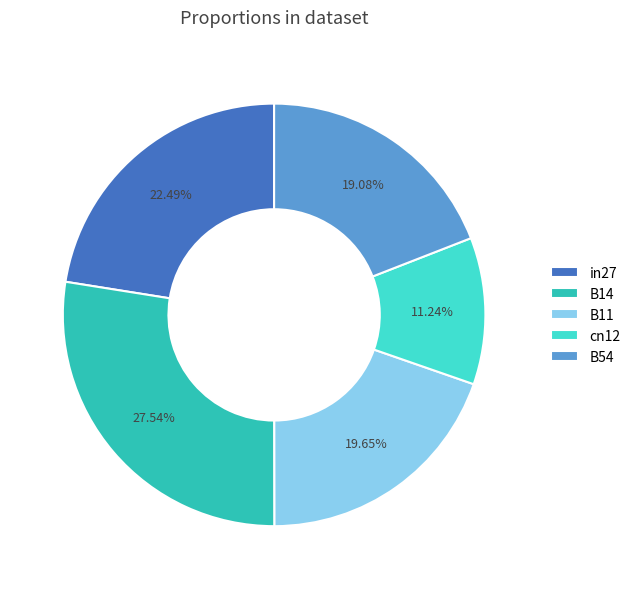

To the nearest percent, what portion does in27 represent?

22%